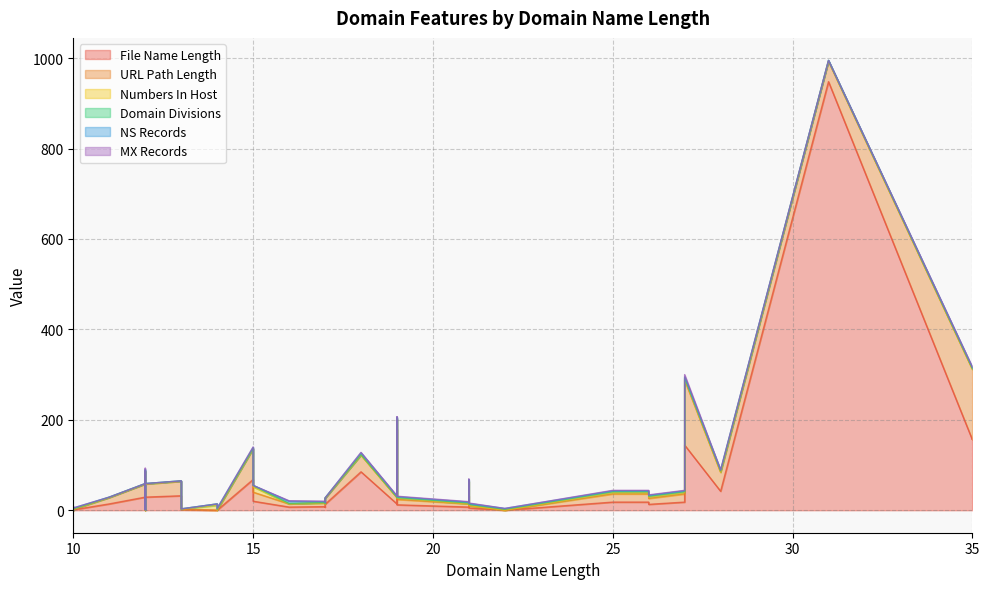

At how many categories does at least one series exceed 807?

1